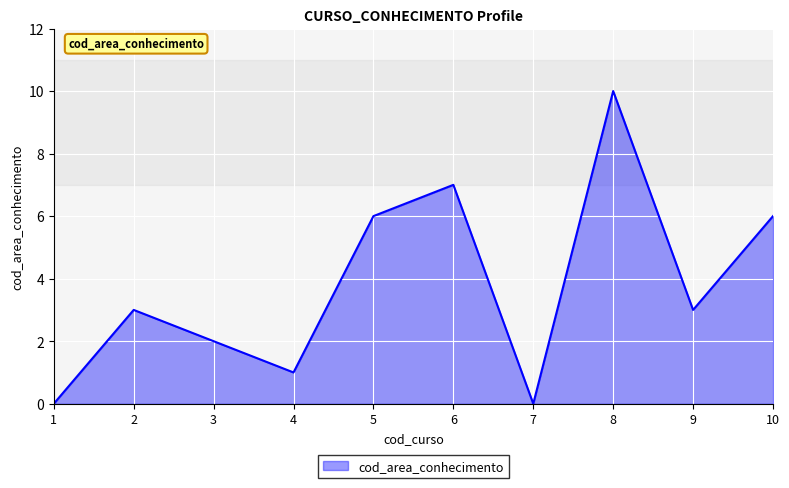

What is the difference between the maximum and minimum values?

10